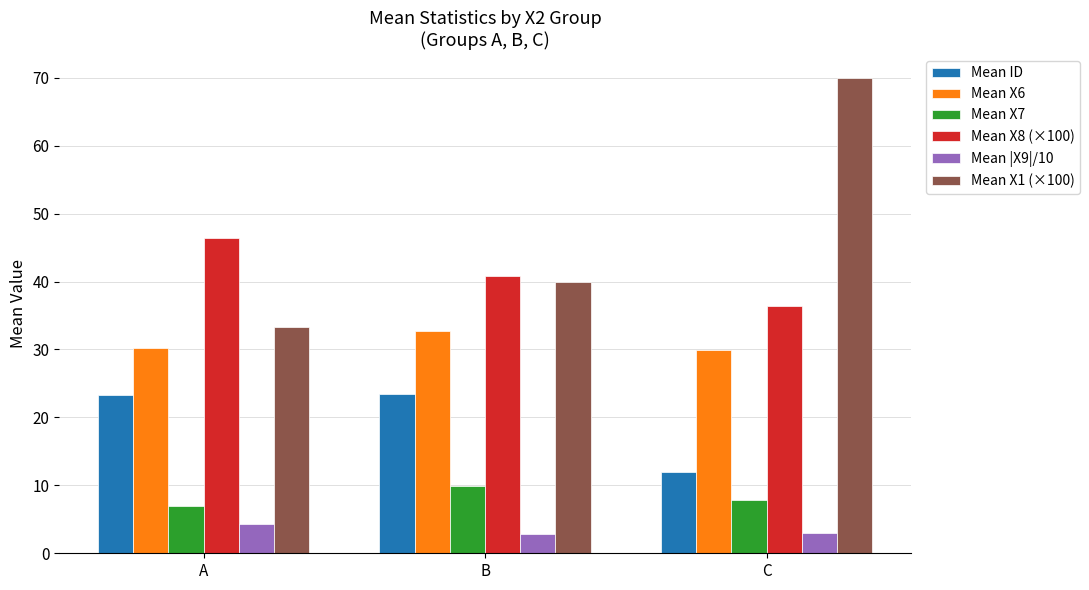

How many distinct data groups are displayed?

6